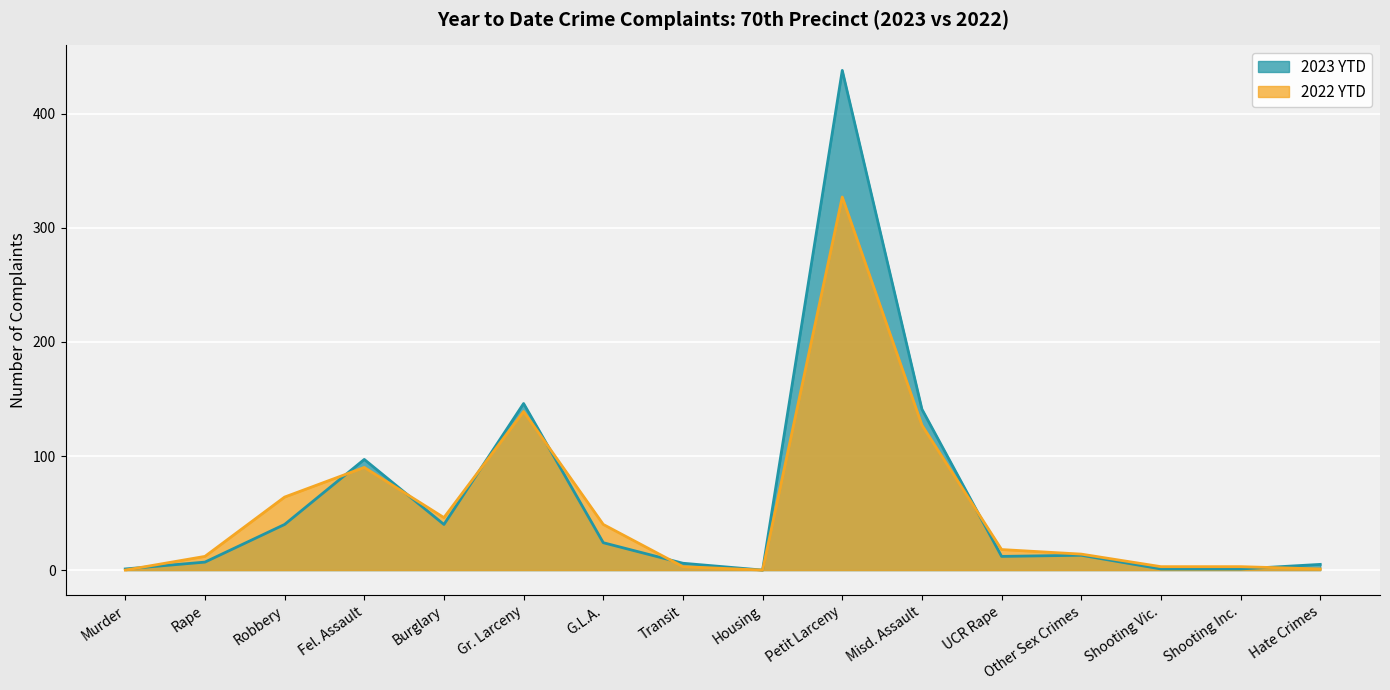

Which series changed the most between UCR Rape and Shooting Vic.?

2022 YTD